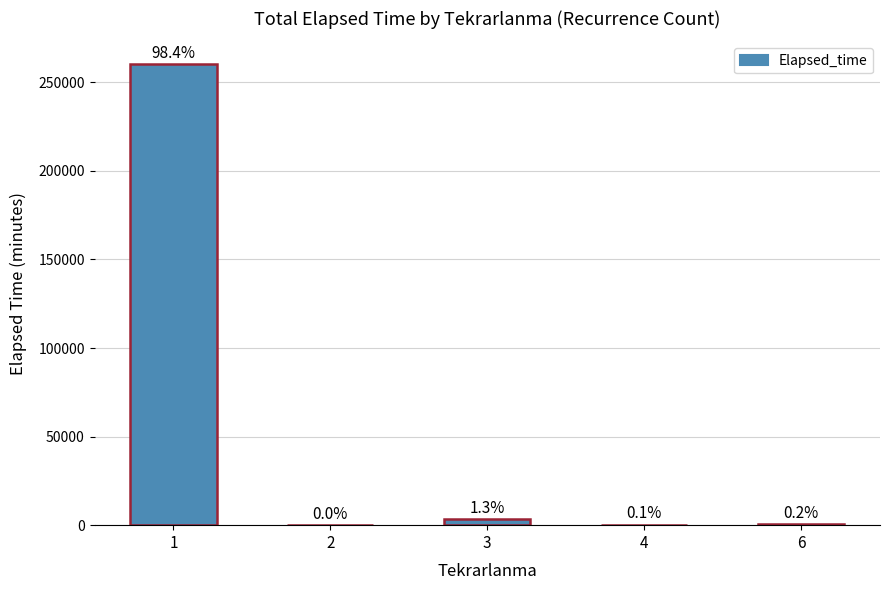

At which label is the value closest to 130117?

3